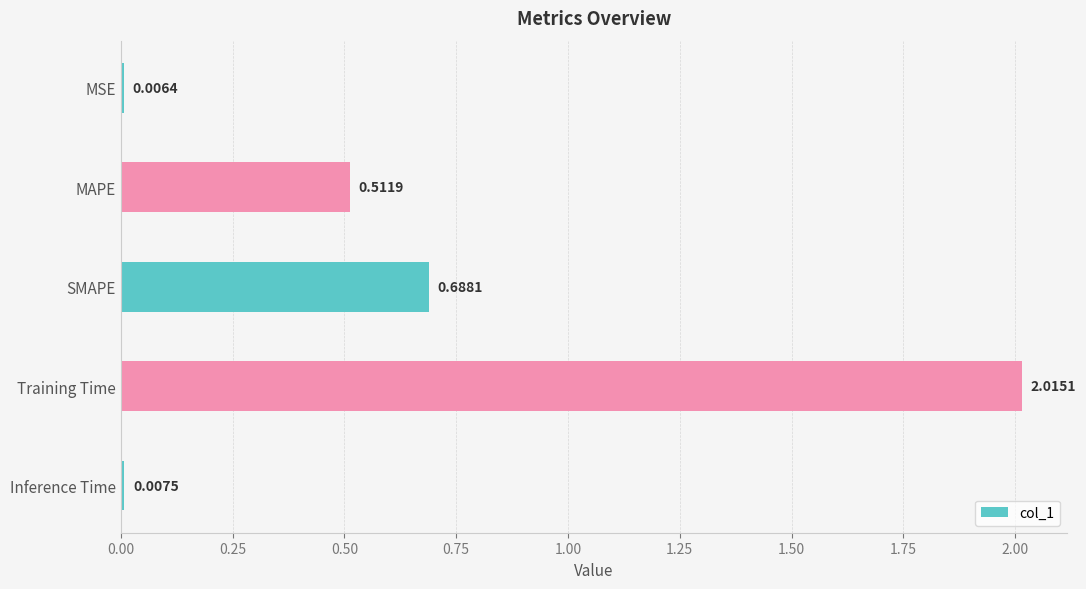

Where is the data nearest to the value 1?

SMAPE